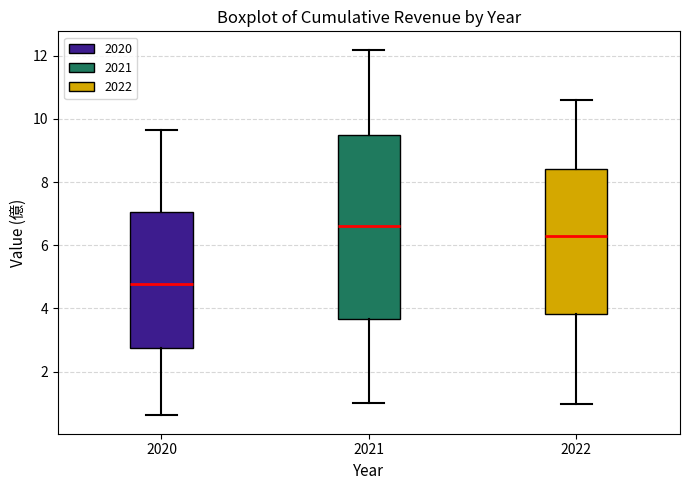

Reading left to right, read every box against the y-axis: the position of its median line, the range the box covers, and the ends of its whiskers. The values are not printed on the chart, so give them approximately, as read against the axis.

2020: median 4.8, box 2.8 to 7.0, whiskers 0.6 to 9.6
2021: median 6.6, box 3.6 to 9.4, whiskers 1.0 to 12.2
2022: median 6.2, box 3.8 to 8.4, whiskers 1.0 to 10.6